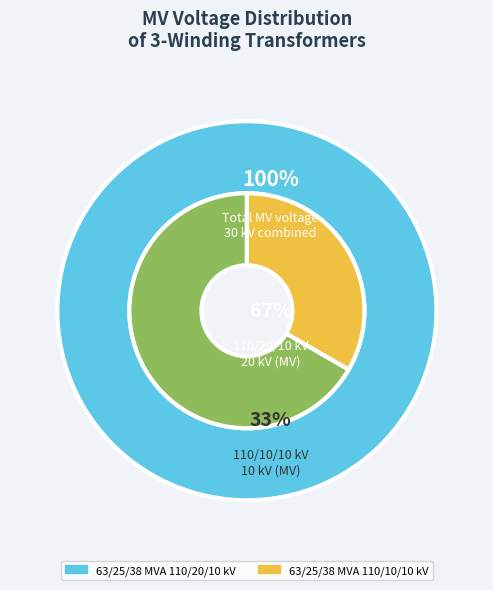

Count the number of slices in the pie.

2